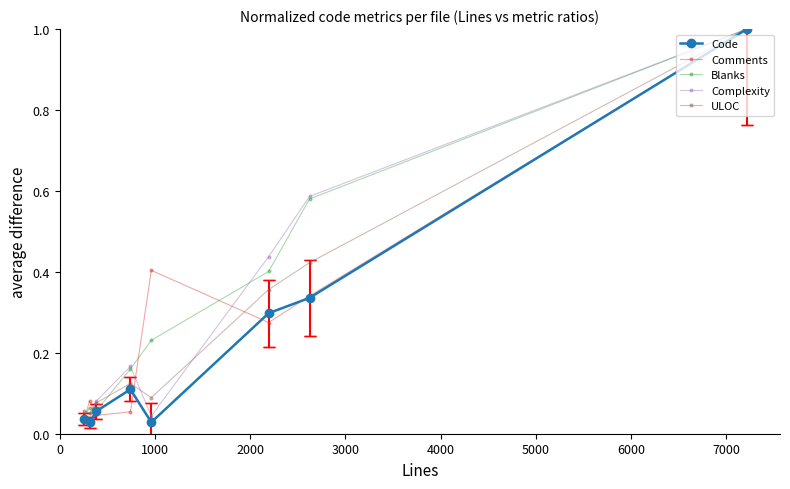

Is this an area chart (filled region under the line)?

No